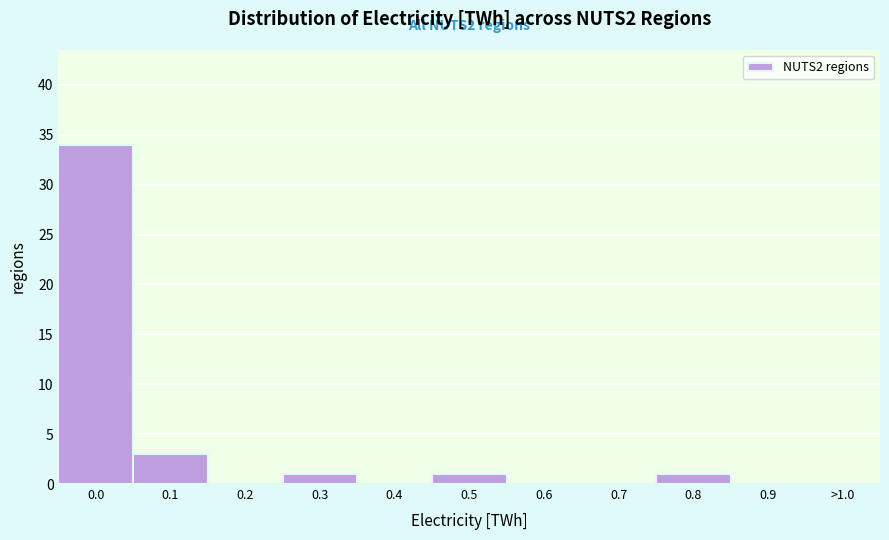

Reading right to left, list all the values displayed in this chart.

>1.0=0	0.9=0	0.8=1	0.7=0	0.6=0	0.5=1	0.4=0	0.3=1	0.2=0	0.1=3	0.0=34